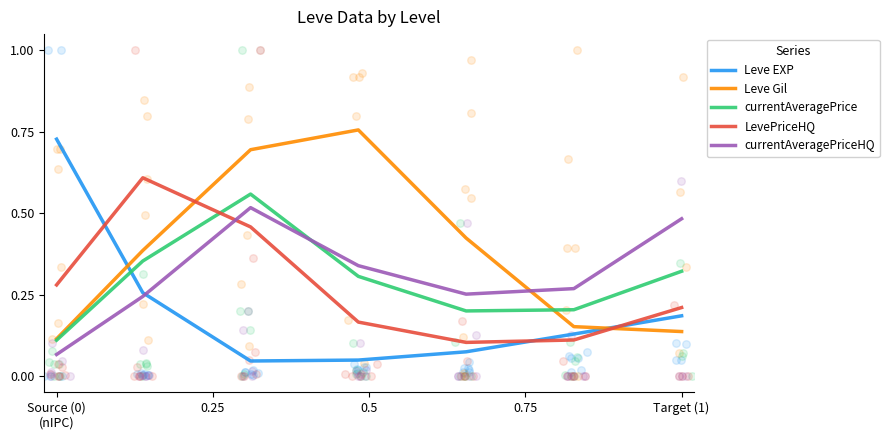

What are all the series names shown in the legend?

Leve EXP, Leve Gil, currentAveragePrice, LevePriceHQ, currentAveragePriceHQ